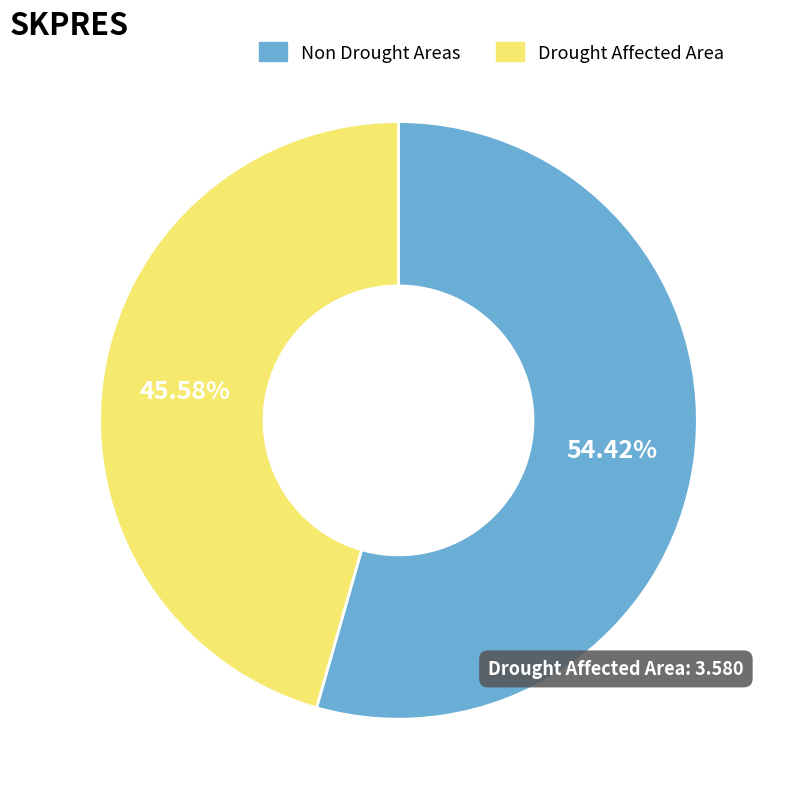

Is there any slice that represents more than half of the pie?

Yes